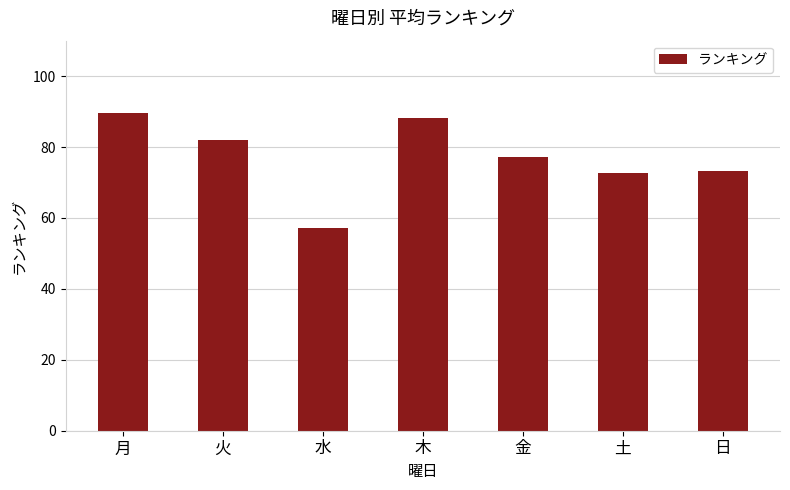

Is it true that the value at 日 is 22.3?

False